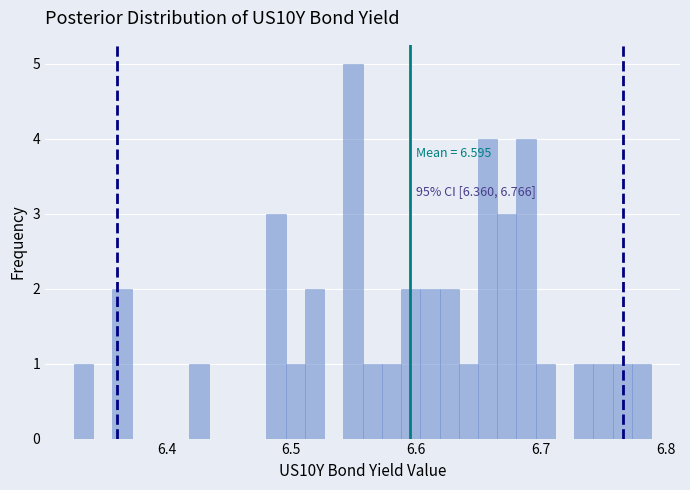

Around what value on the x-axis is the tallest bar? Give the approximate position of its centre, as read against the axis.

6.55